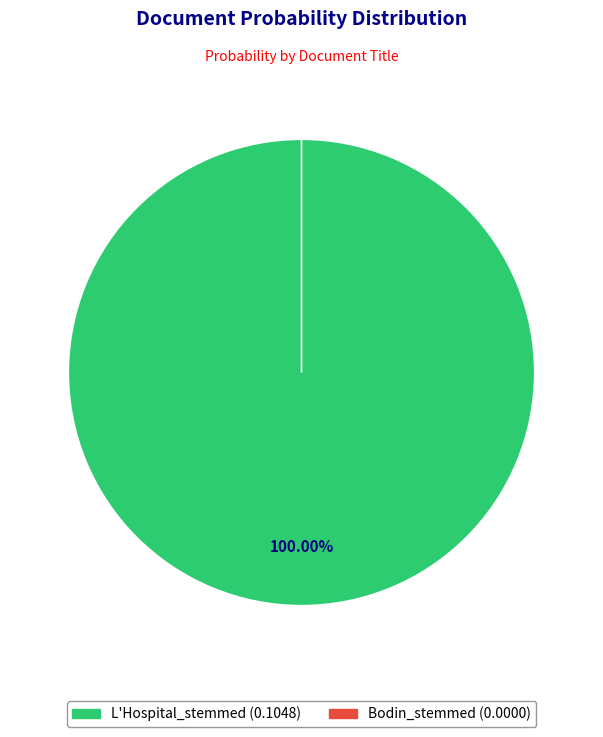

What percentage is the L'Hospital_stemmed slice, to the nearest percent?

100%